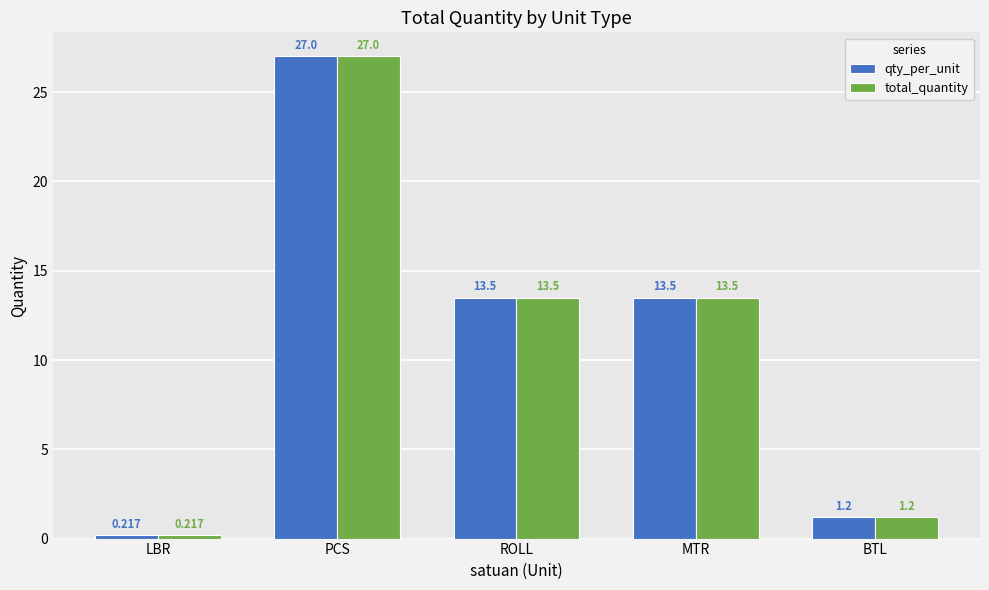

Is the value of total_quantity at BTL greater than the value of qty_per_unit at LBR?

Yes